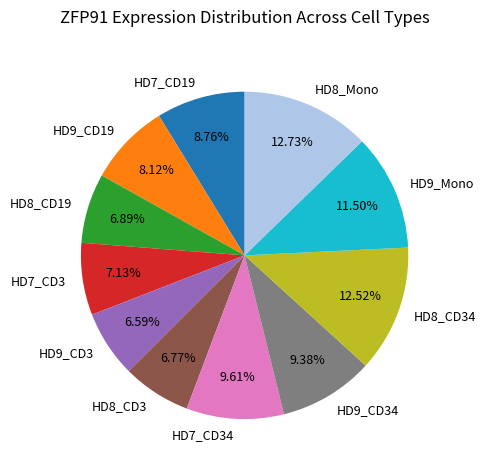

True or false: HD7_CD3 accounts for 7% of the total.

True